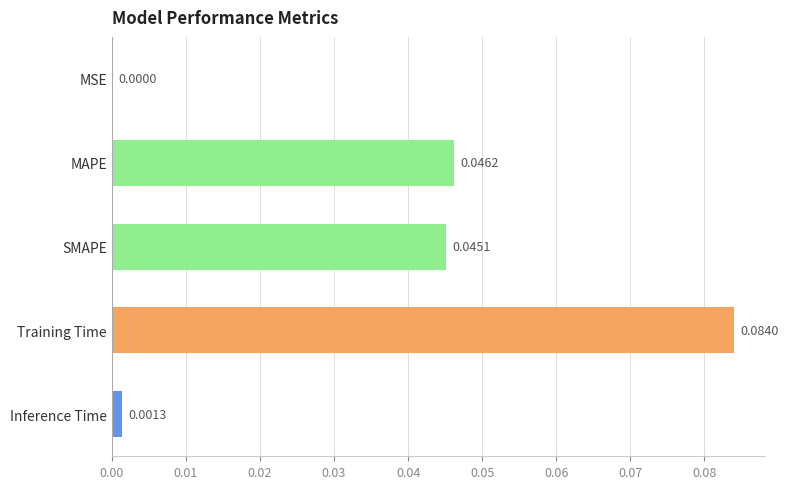

At which category does the chart reach its peak across all series?

Training Time